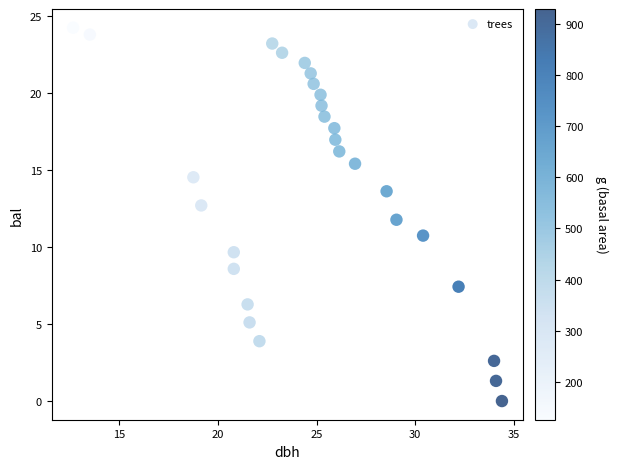

What is the range of X values (max minus min)?

21.8